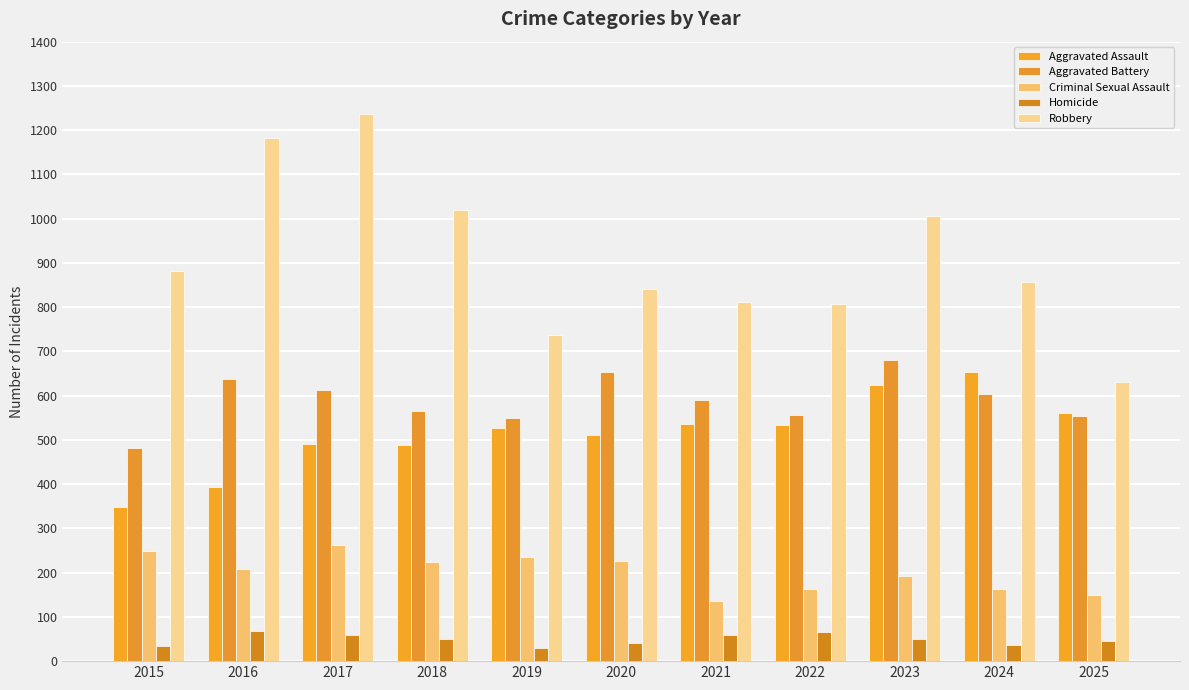

Where is Robbery nearest to the value 934?

2015